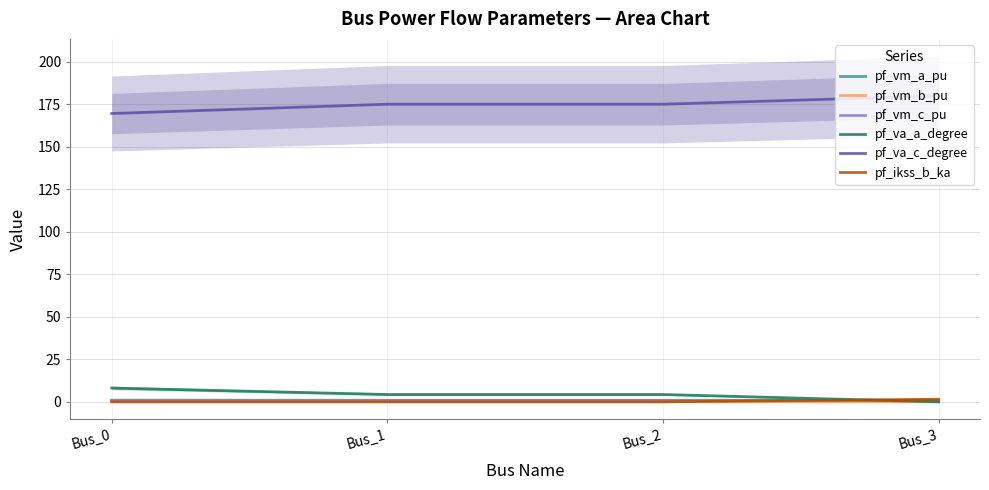

What are all the series names shown in the legend?

pf_vm_a_pu, pf_vm_b_pu, pf_vm_c_pu, pf_va_a_degree, pf_va_c_degree, pf_ikss_b_ka